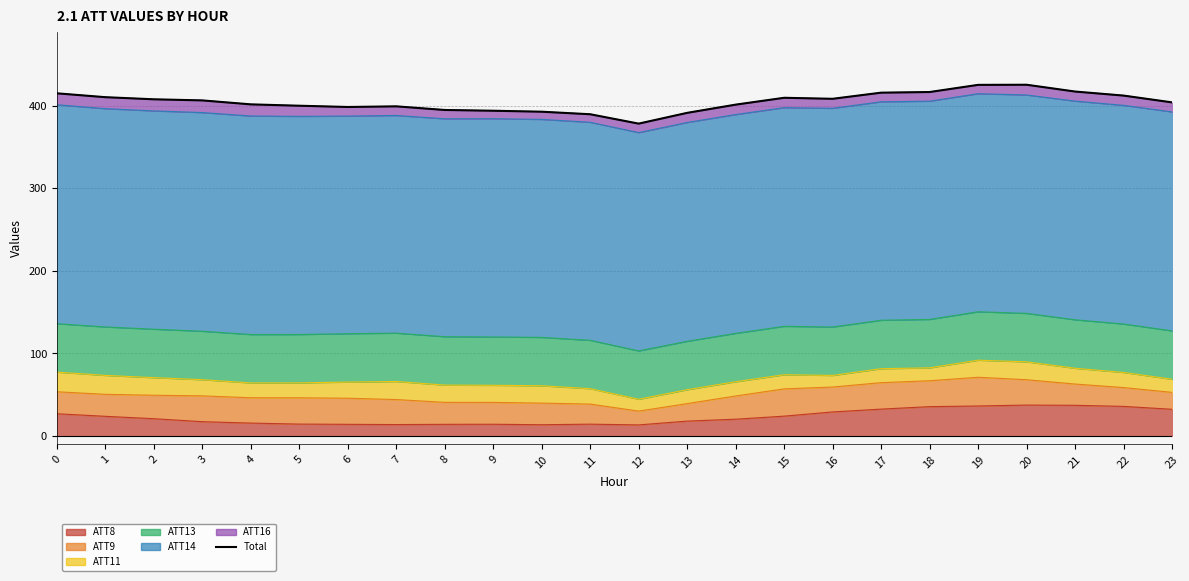

What is the maximum value shown in the chart?

425.1